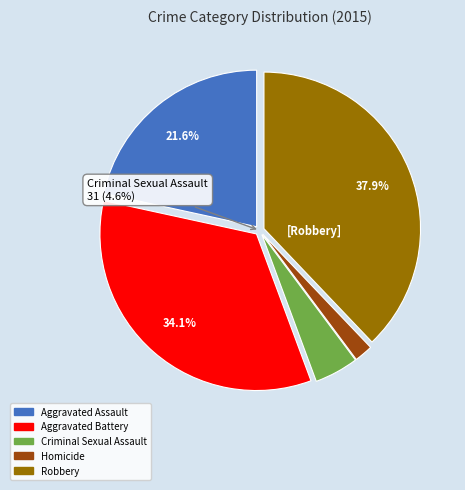

Does Criminal Sexual Assault account for over 50% of the chart?

No